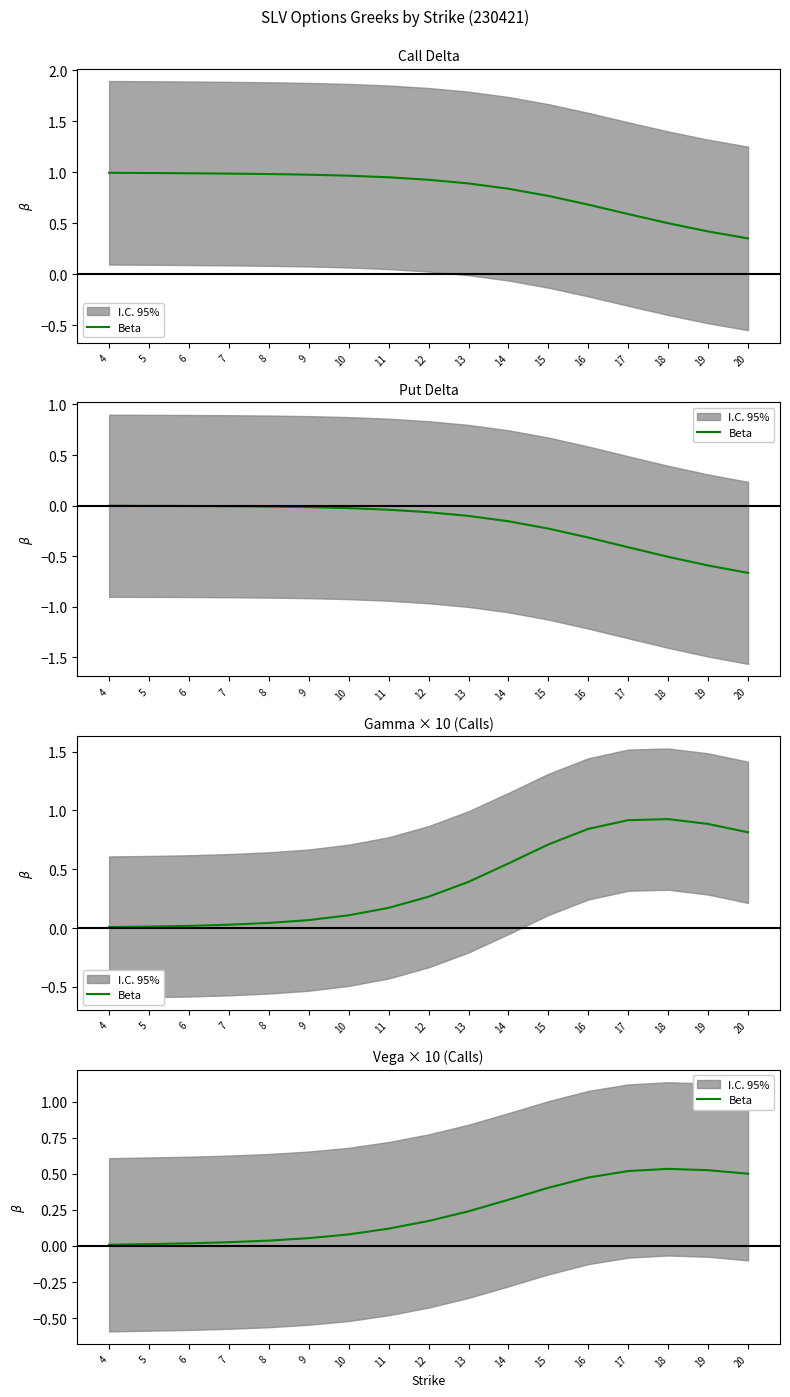

The chart shows a value of 0.2 at 12. True or false?

False